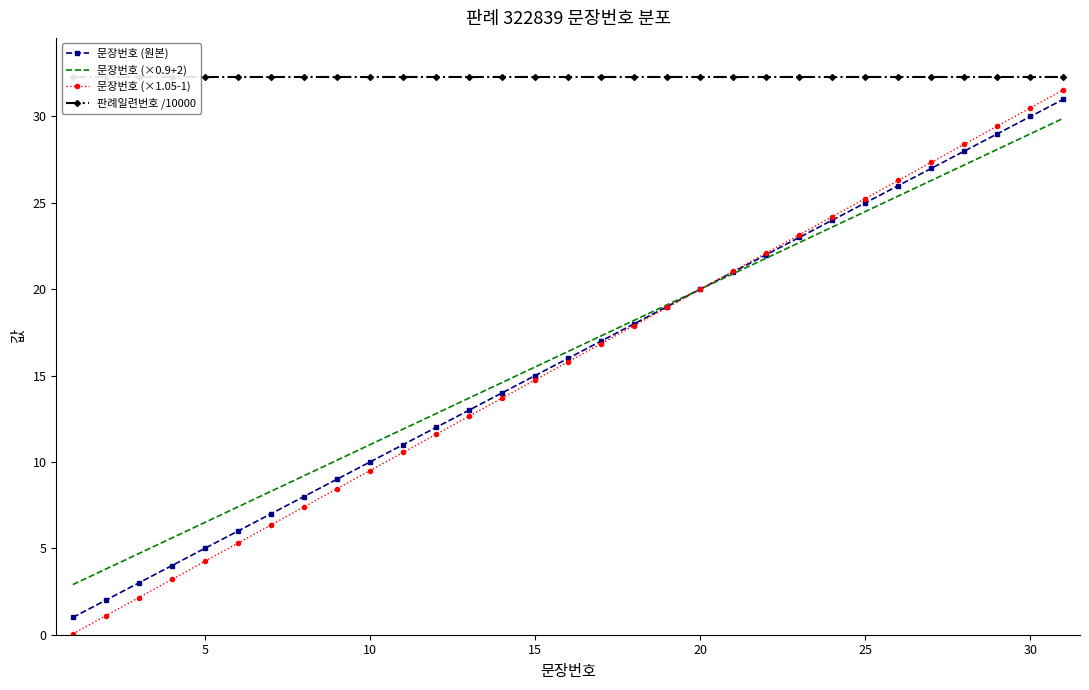

True or false: 문장번호 (×0.9+2) has a value of 6.9 at 15.

False